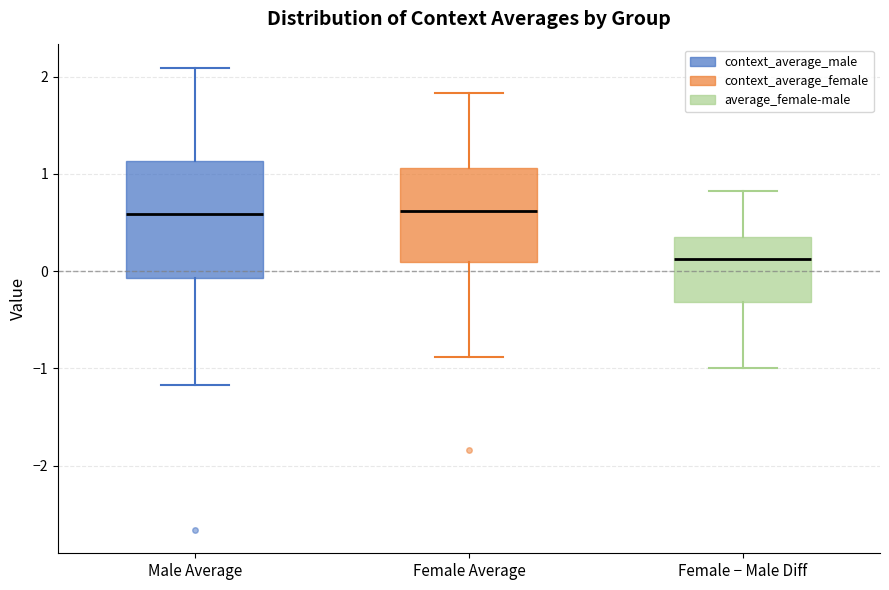

Reading left to right, read every box against the y-axis: the position of its median line, the range the box covers, and the ends of its whiskers. The values are not printed on the chart, so give them approximately, as read against the axis.

Male Average: median 0.6, box -0.1 to 1.1, whiskers -1.2 to 2.1
Female Average: median 0.6, box 0.1 to 1.1, whiskers -0.9 to 1.8
Female − Male Diff: median 0.1, box -0.3 to 0.4, whiskers -1.0 to 0.8